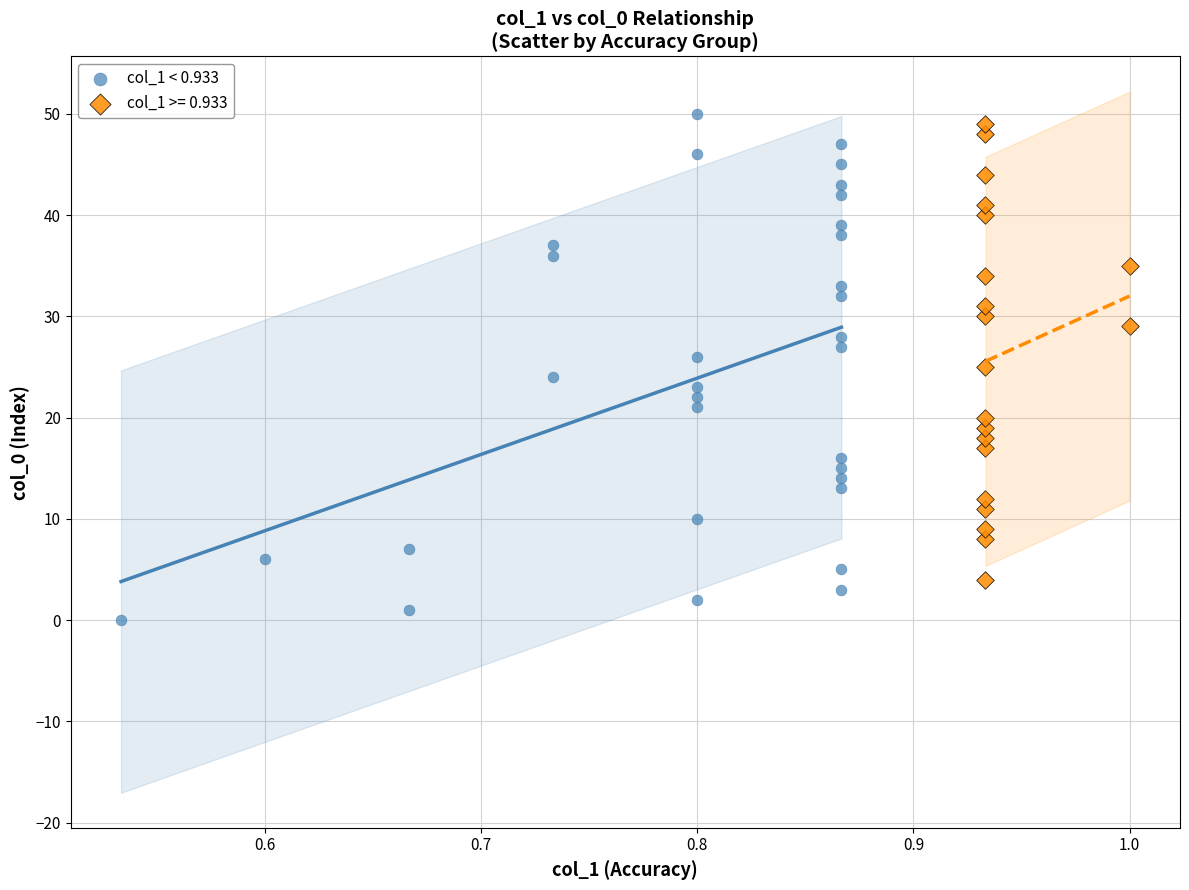

Which series reaches the minimum Y coordinate?

col_1 < 0.933